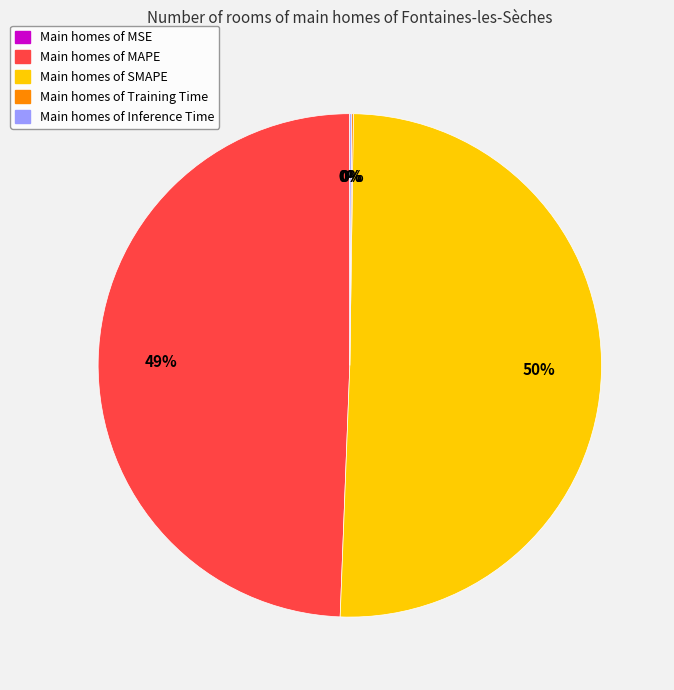

To the nearest percent, what is the average slice percentage?

20%